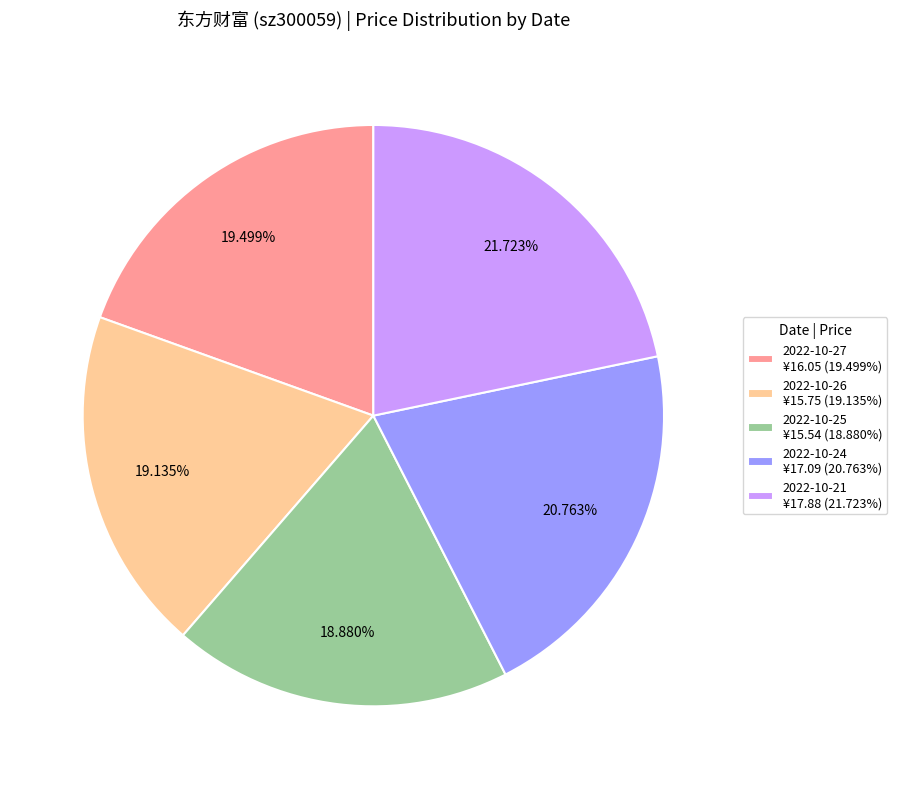

Is there any slice that represents more than half of the pie?

No